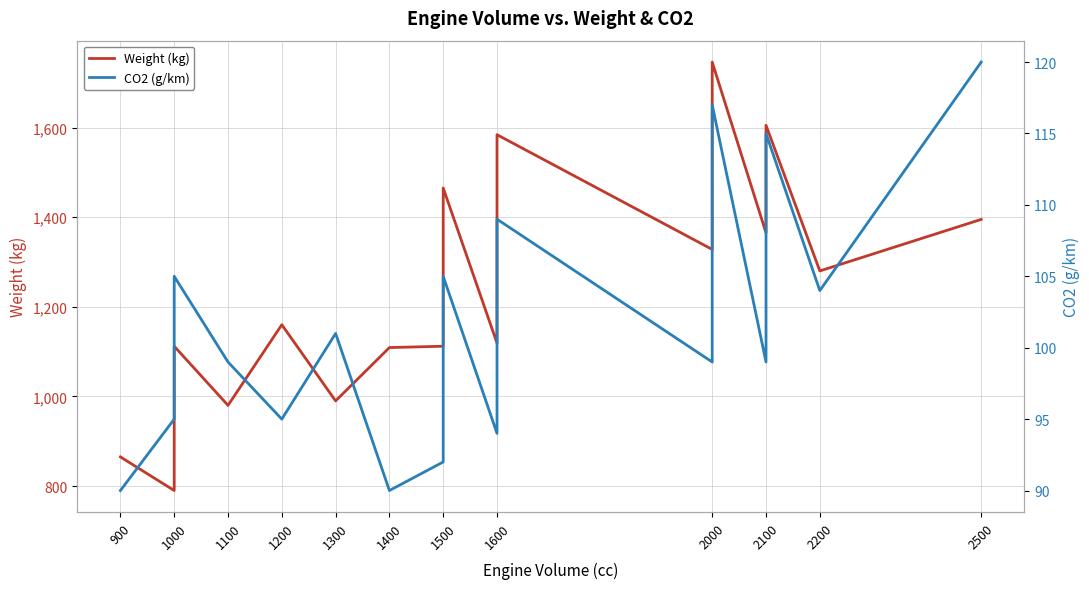

True or false: CO2 (g/km) and Weight (kg) intersect in this chart.

False